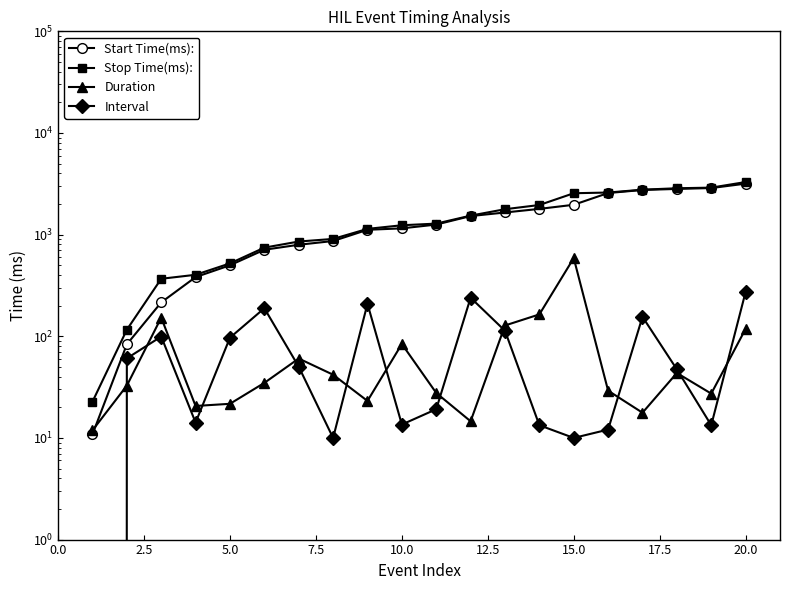

True or false: Duration and Stop Time(ms): cross at least once.

False